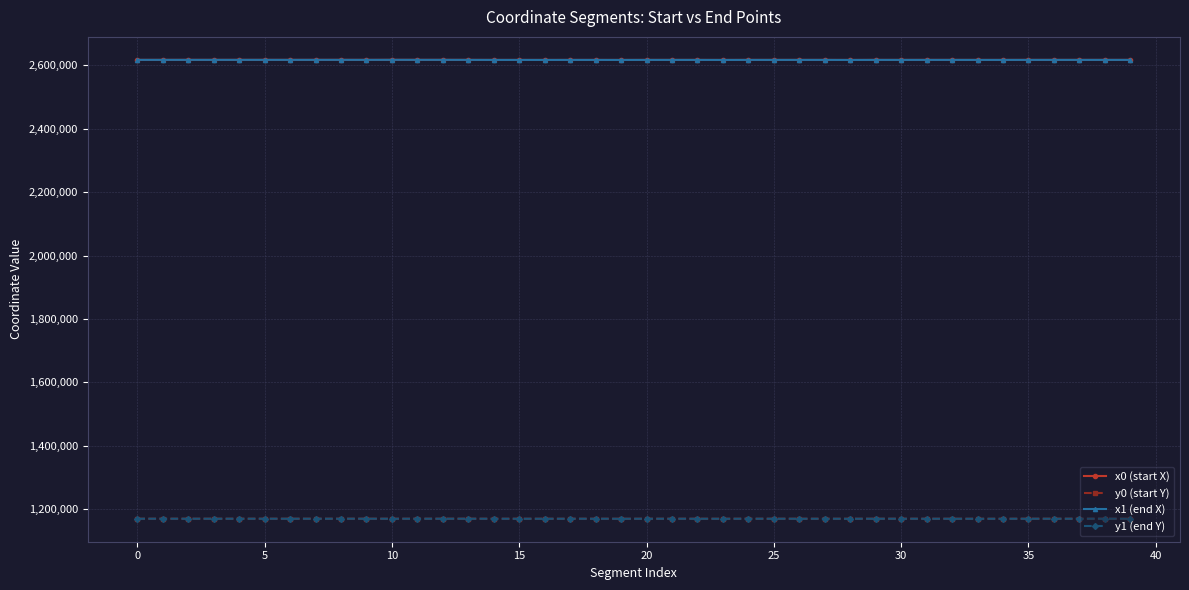

What is the average value of the x0 (start X) series?

2617359.3